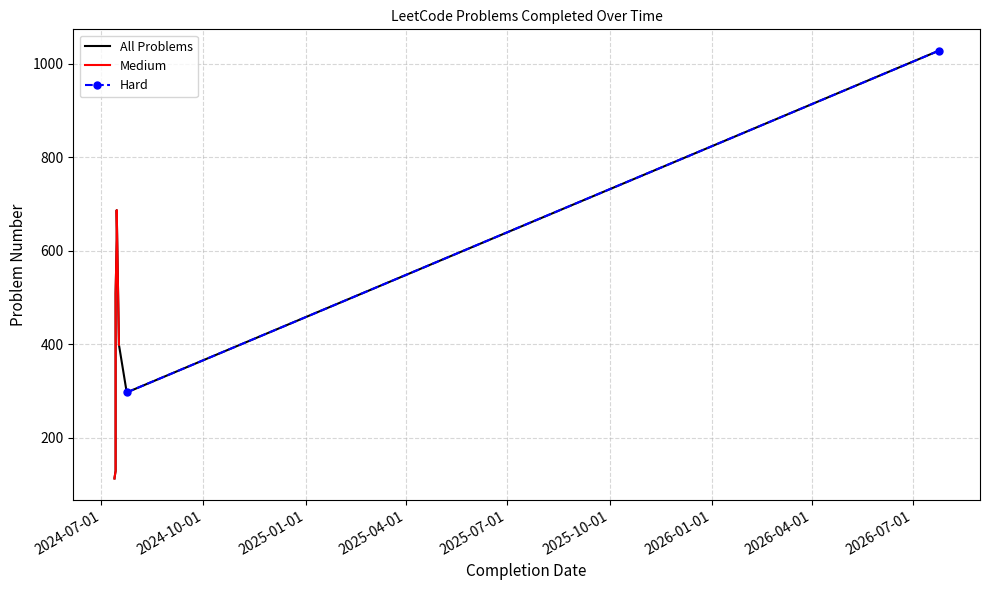

What is the average value?

444